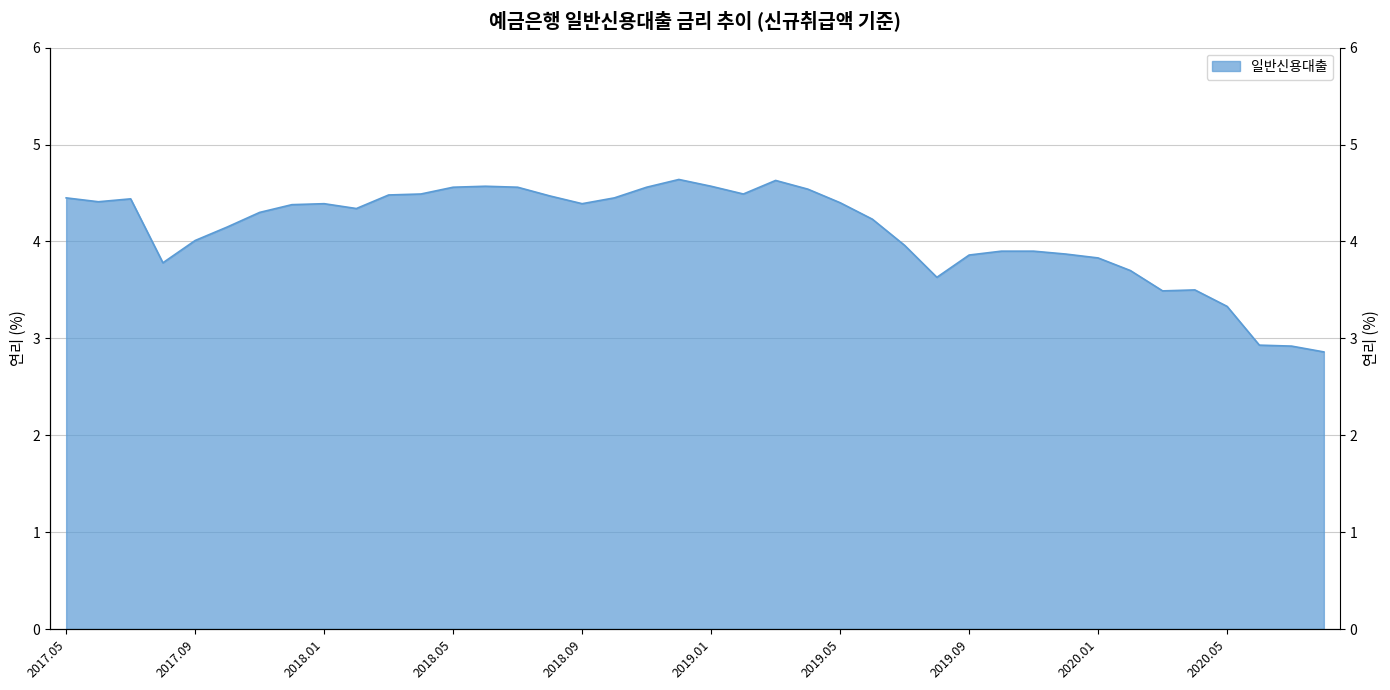

True or false: there are more than 2 points higher than both neighbors.

True